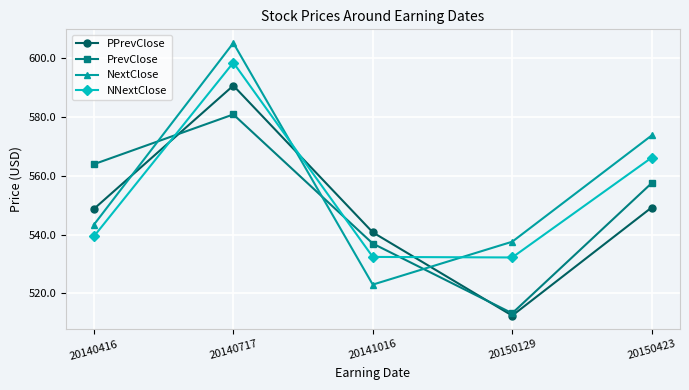

Is this an area chart (filled region under the line)?

No